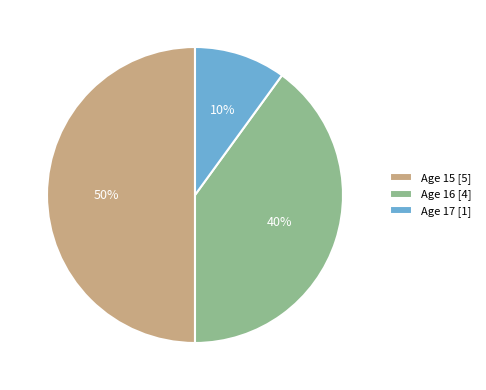

The Age 16 [4] slice represents 55% of the pie. True or false?

False